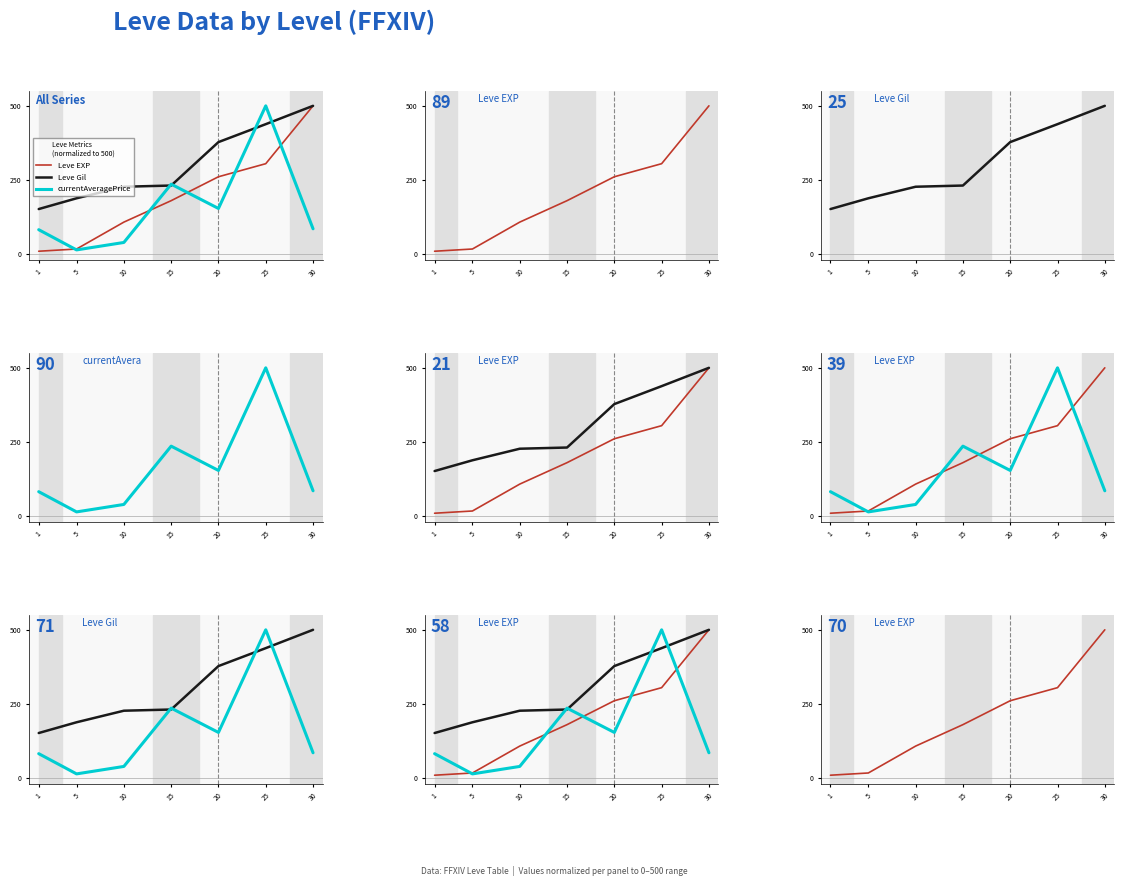

At how many categories does at least one series exceed 213?

5